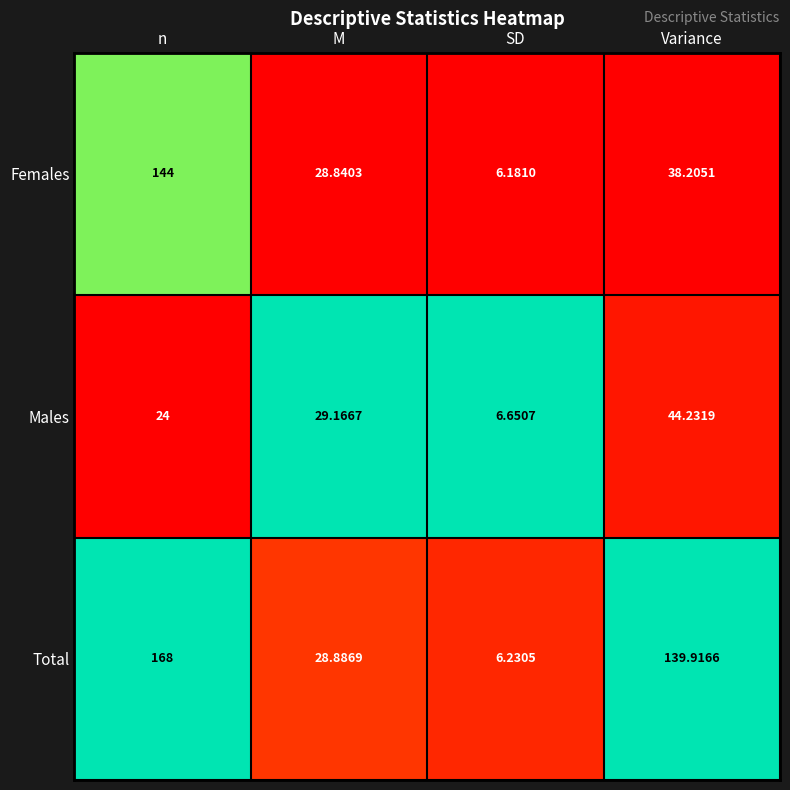

At M, list the series in order from smallest to largest.

Females, Total, Males